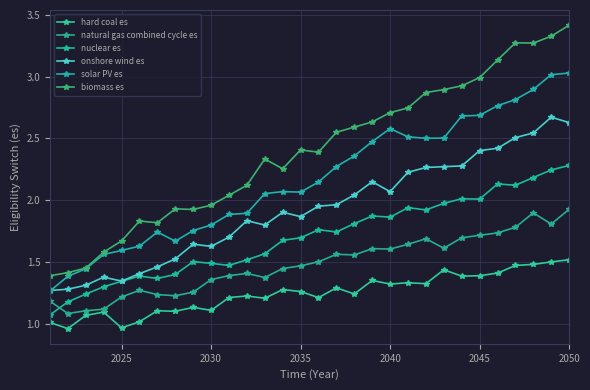

True or false: nuclear es has more than 0 points higher than both neighbors.

True